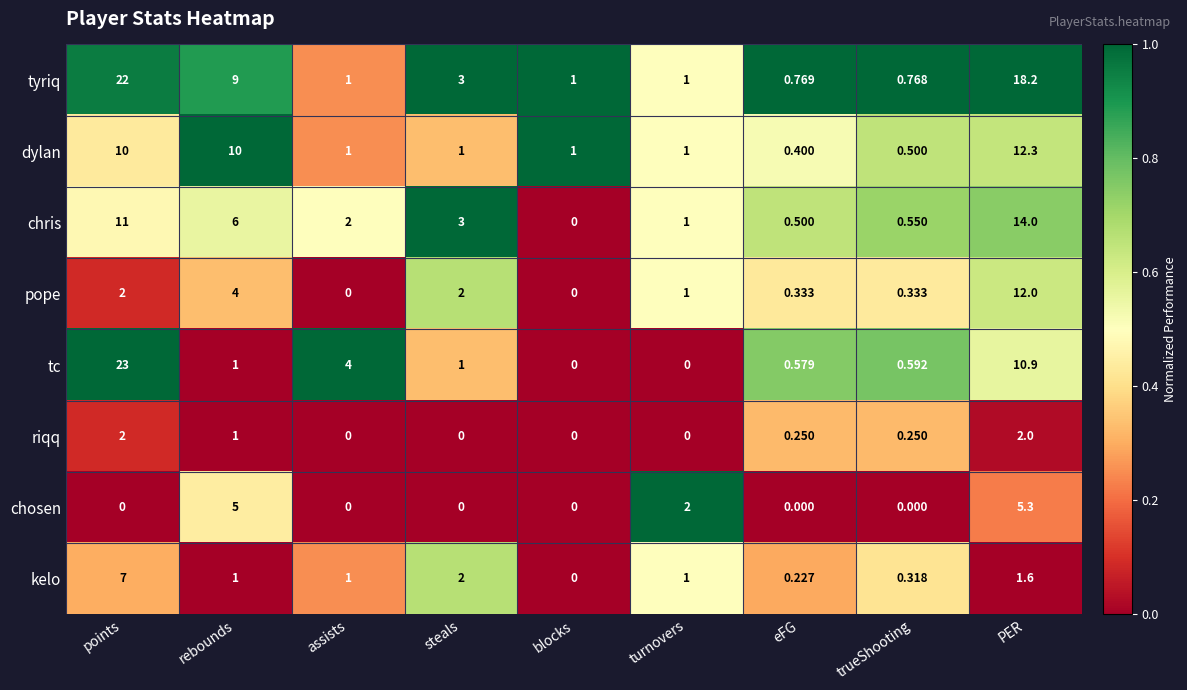

At PER, list the series in order from smallest to largest.

kelo, riqq, chosen, tc, pope, dylan, chris, tyriq